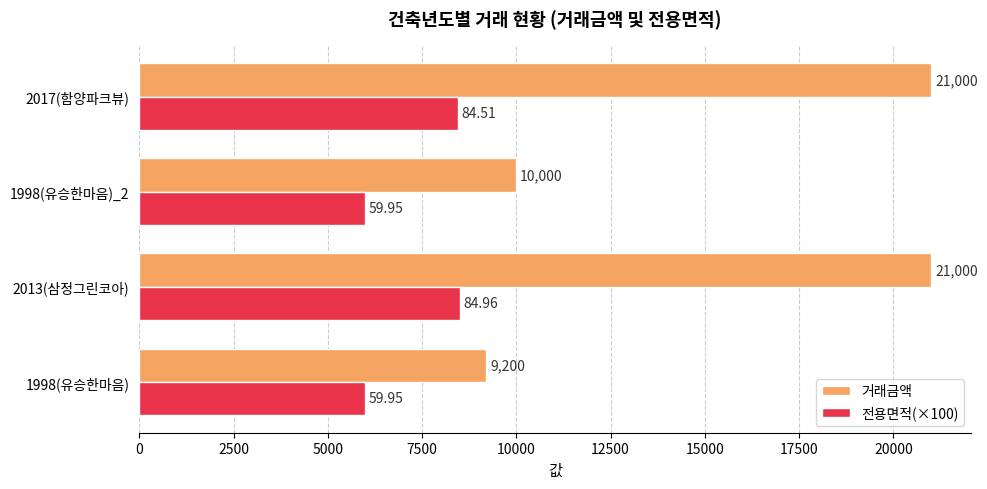

Which series has the largest range (max minus min)?

거래금액